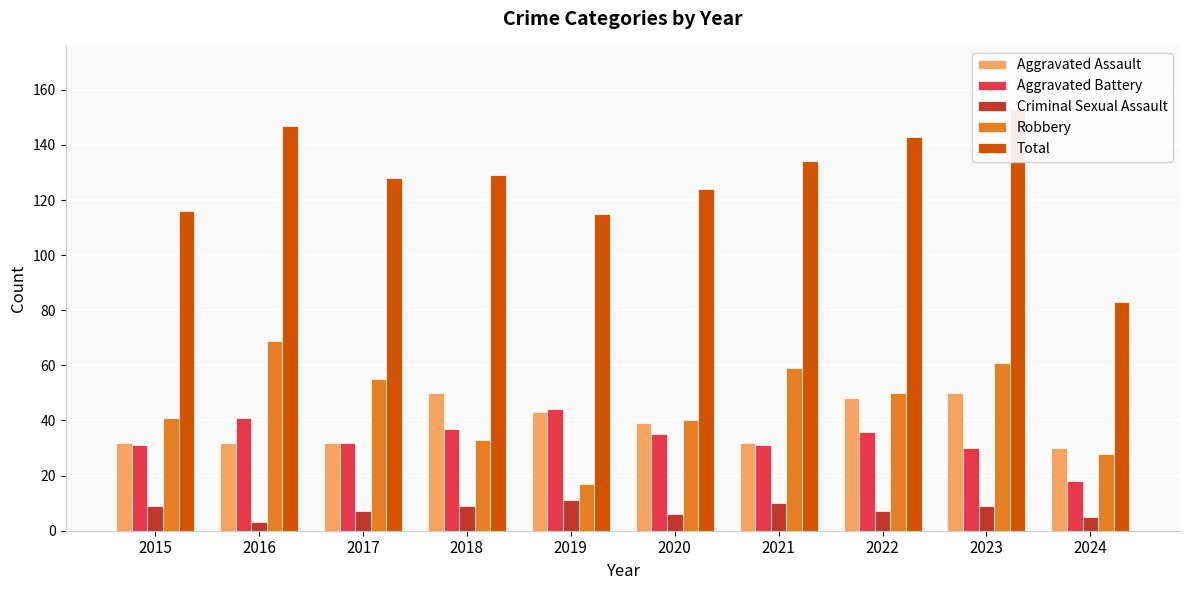

Reading left to right, transcribe all the data shown in this chart.

Aggravated Assault: 2015=32	2016=32	2017=32	2018=50	2019=43	2020=39	2021=32	2022=48	2023=50	2024=30
Aggravated Battery: 2015=31	2016=41	2017=32	2018=37	2019=44	2020=35	2021=31	2022=36	2023=30	2024=18
Criminal Sexual Assault: 2015=9	2016=3	2017=7	2018=9	2019=11	2020=6	2021=10	2022=7	2023=9	2024=5
Robbery: 2015=41	2016=69	2017=55	2018=33	2019=17	2020=40	2021=59	2022=50	2023=61	2024=28
Total: 2015=116	2016=147	2017=128	2018=129	2019=115	2020=124	2021=134	2022=143	2023=153	2024=83